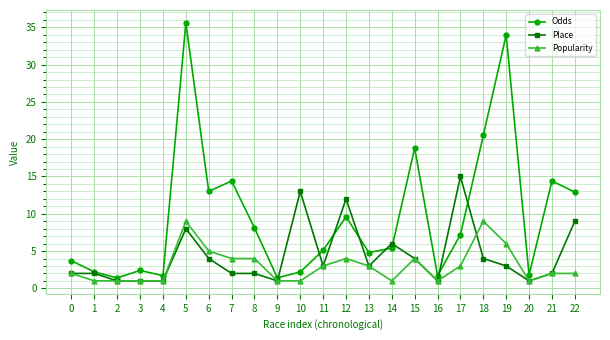

What is the value of the Popularity point at the 2nd from the left?

1.0